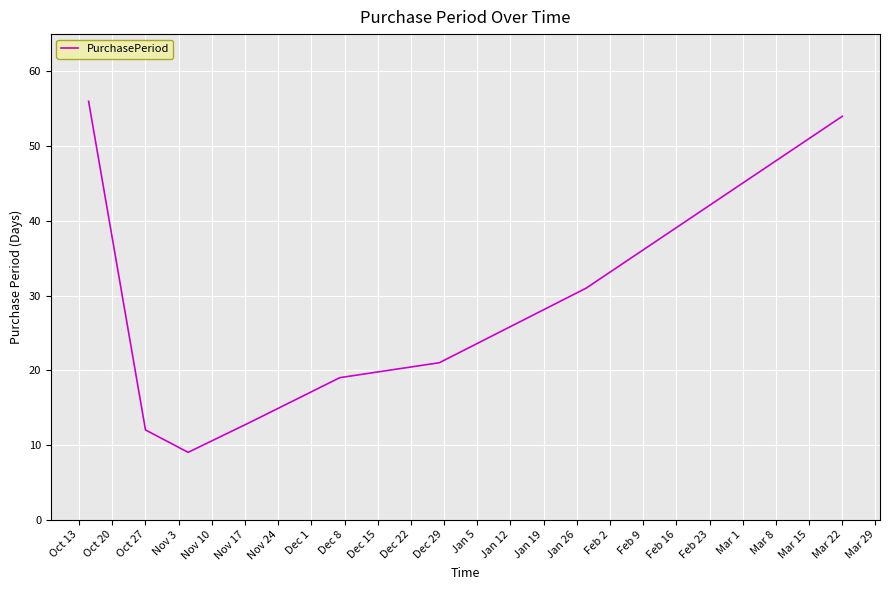

What is the smallest value displayed?

9